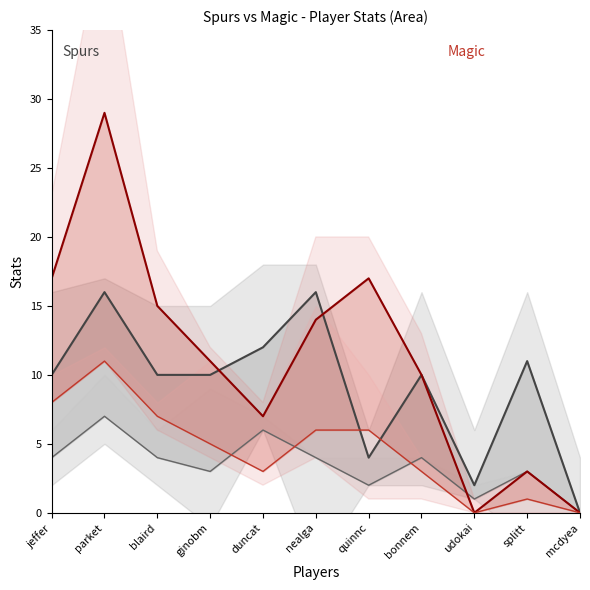

What is the average value of the Spurs PTS series?

9